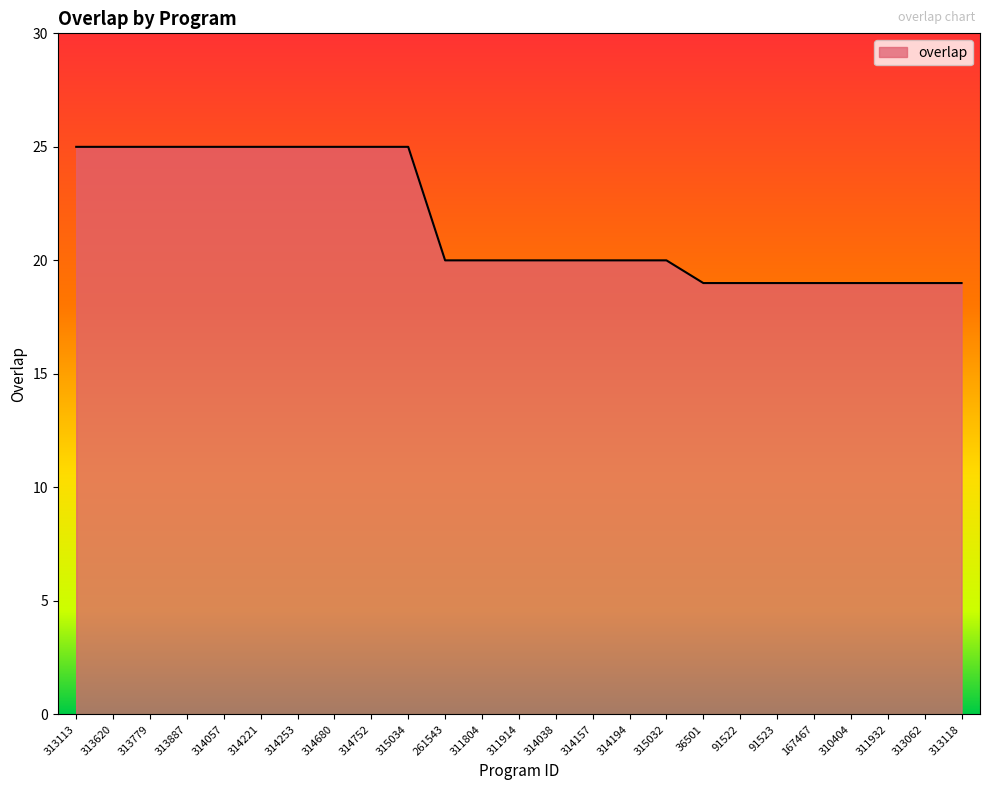

Which has a higher value, 261543 or 314057?

314057